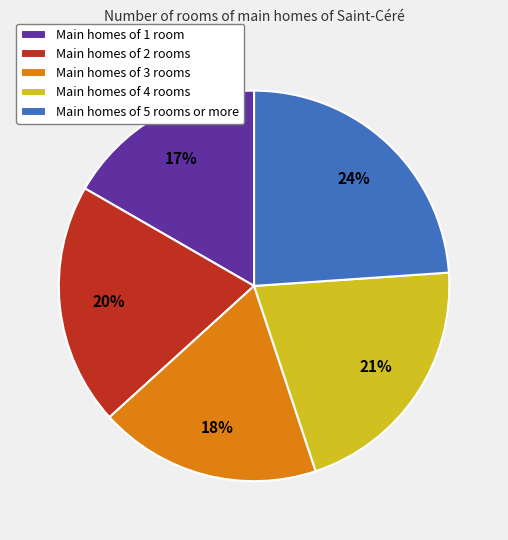

Which slice is the largest?

Main homes of 5 rooms or more